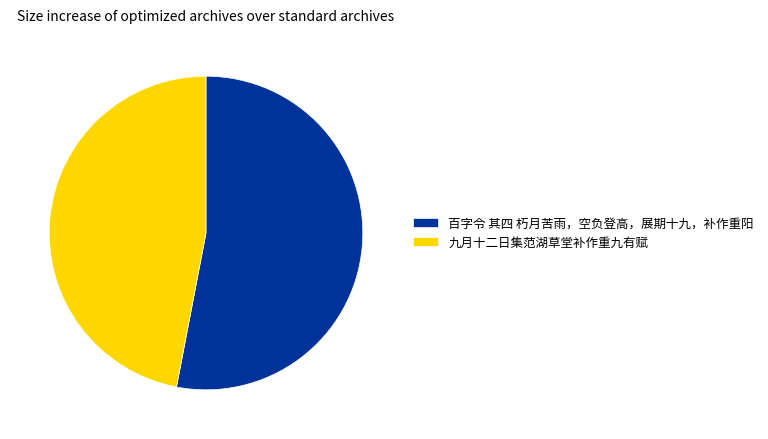

Do 百字令 其四 朽月苦雨，空负登高，展期十九，补作重阳 and 九月十二日集范湖草堂补作重九有赋 together represent more than half of the pie?

Yes